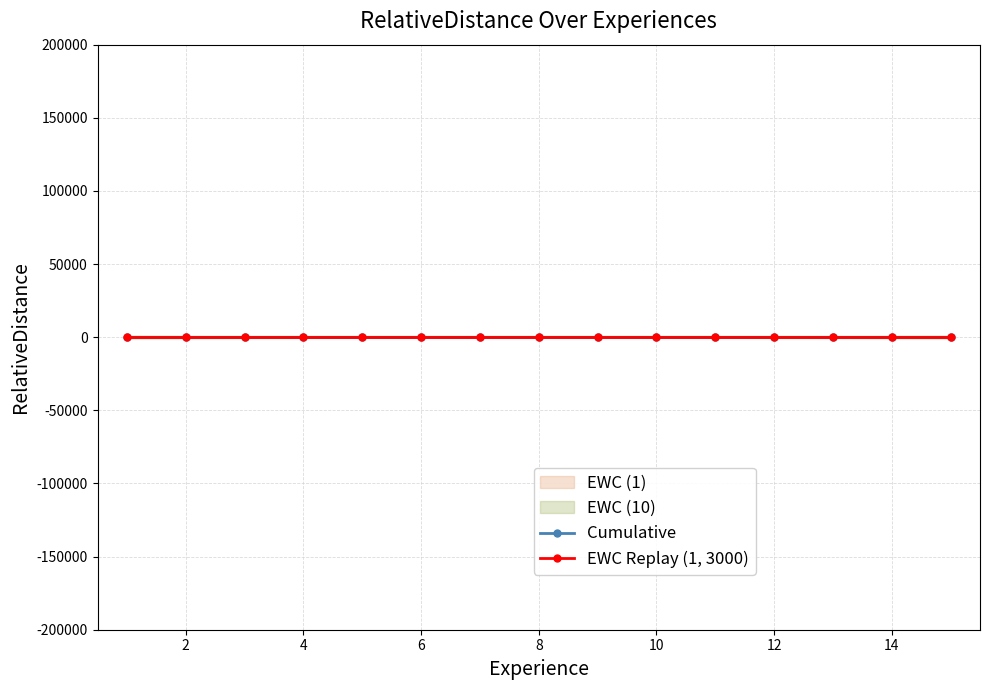

What is the average value of the 3 series?

1076